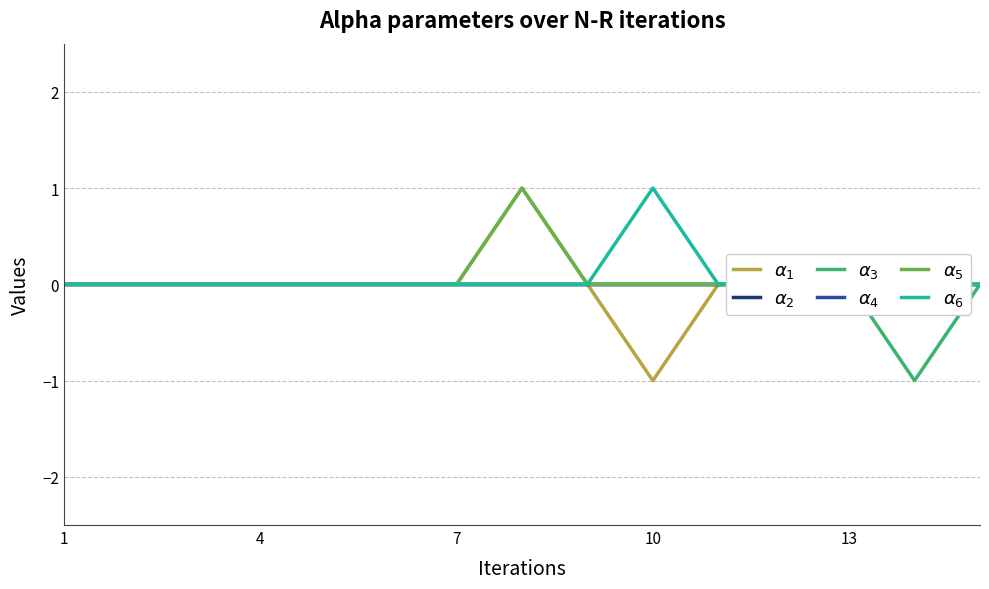

How many data points in $\alpha_1$ are less than 0?

1